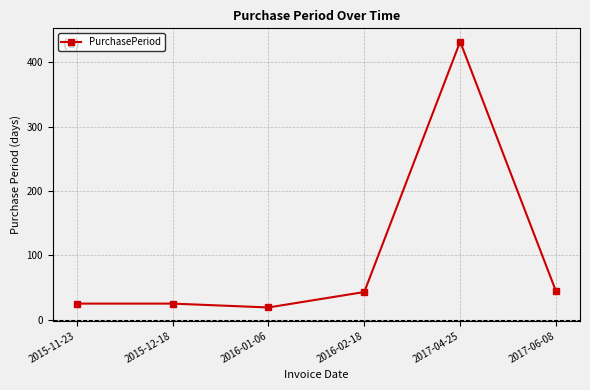

What is the difference between the values at 2017-06-08 and 2015-12-18?

19